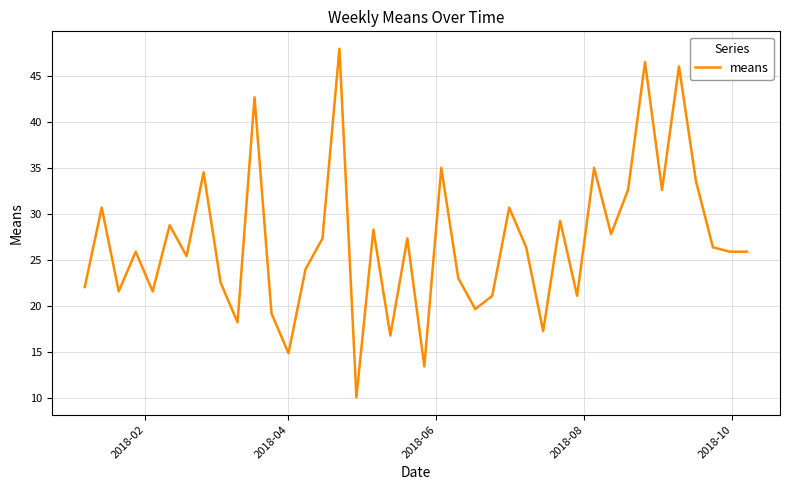

How many interior local peaks (higher than both neighbors) does the data have?

14